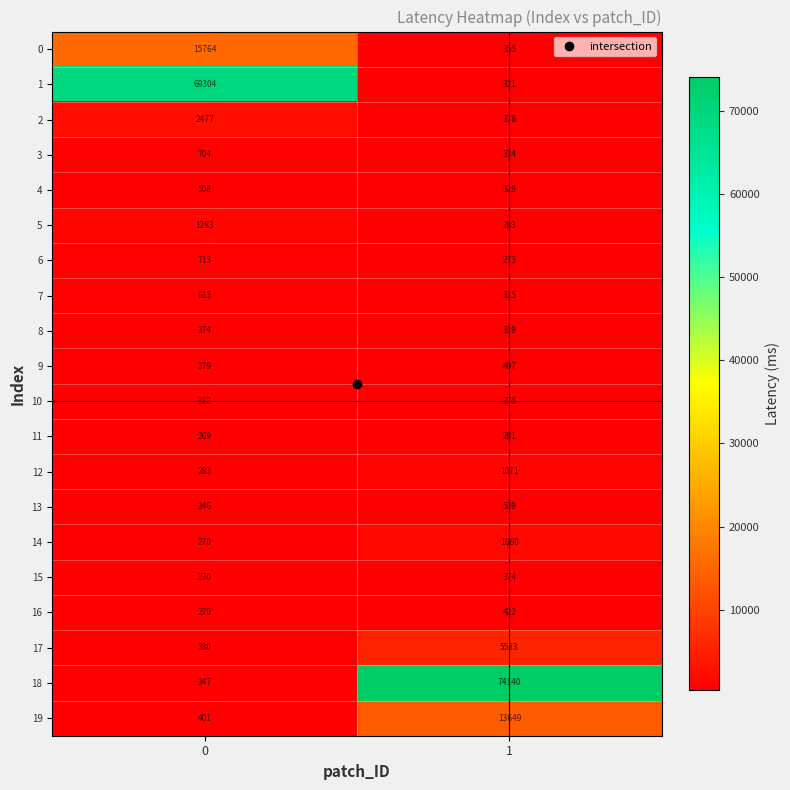

What value does the 19 series have at 1?

13649